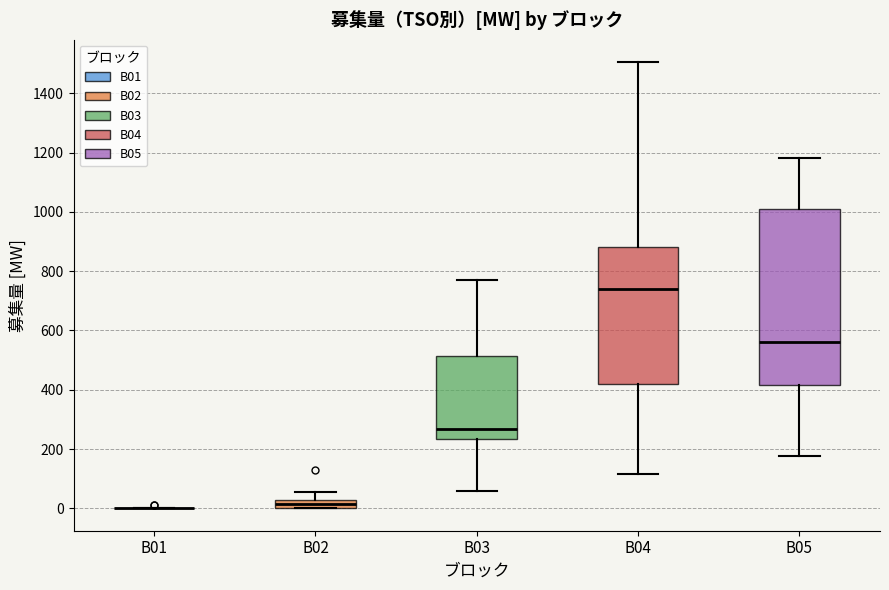

Comparing the boxes themselves (not the whiskers), which one is the tallest?

B05